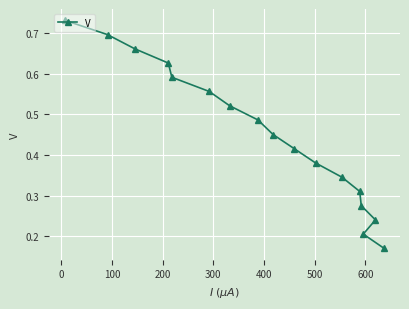

How many values are between 0 and 1?

17